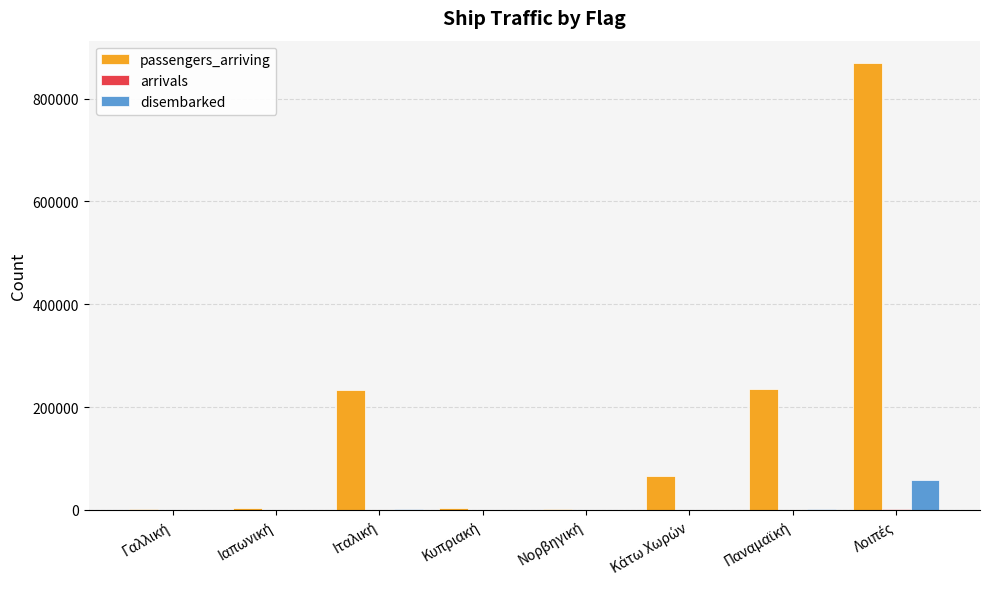

What is the greatest value displayed?

869349